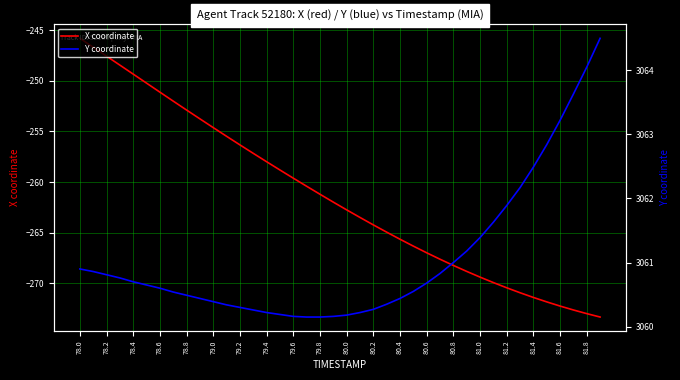

Which series has the widest spread of values?

X coordinate